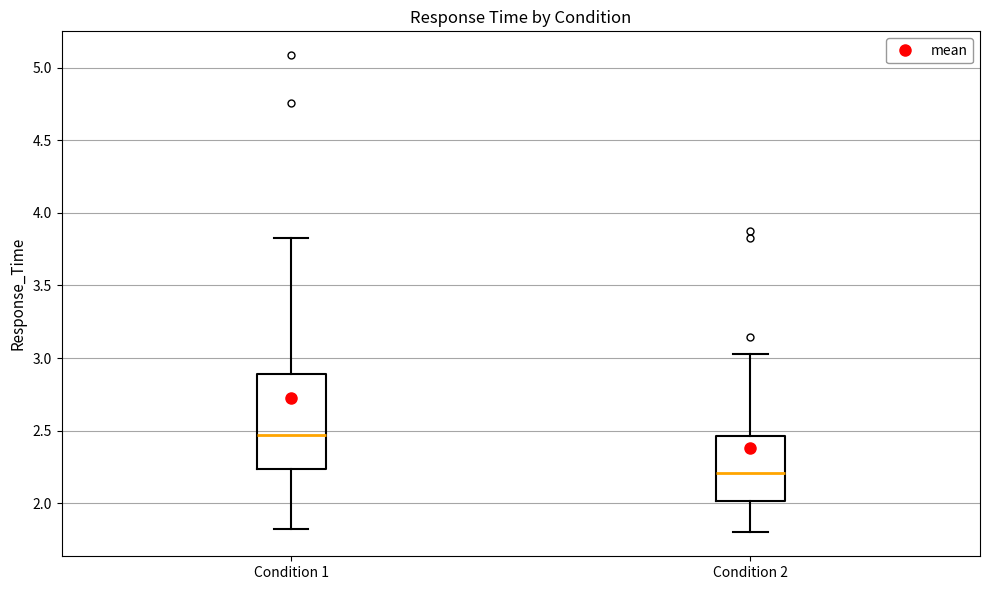

Which box has the lowest median line?

Condition 2